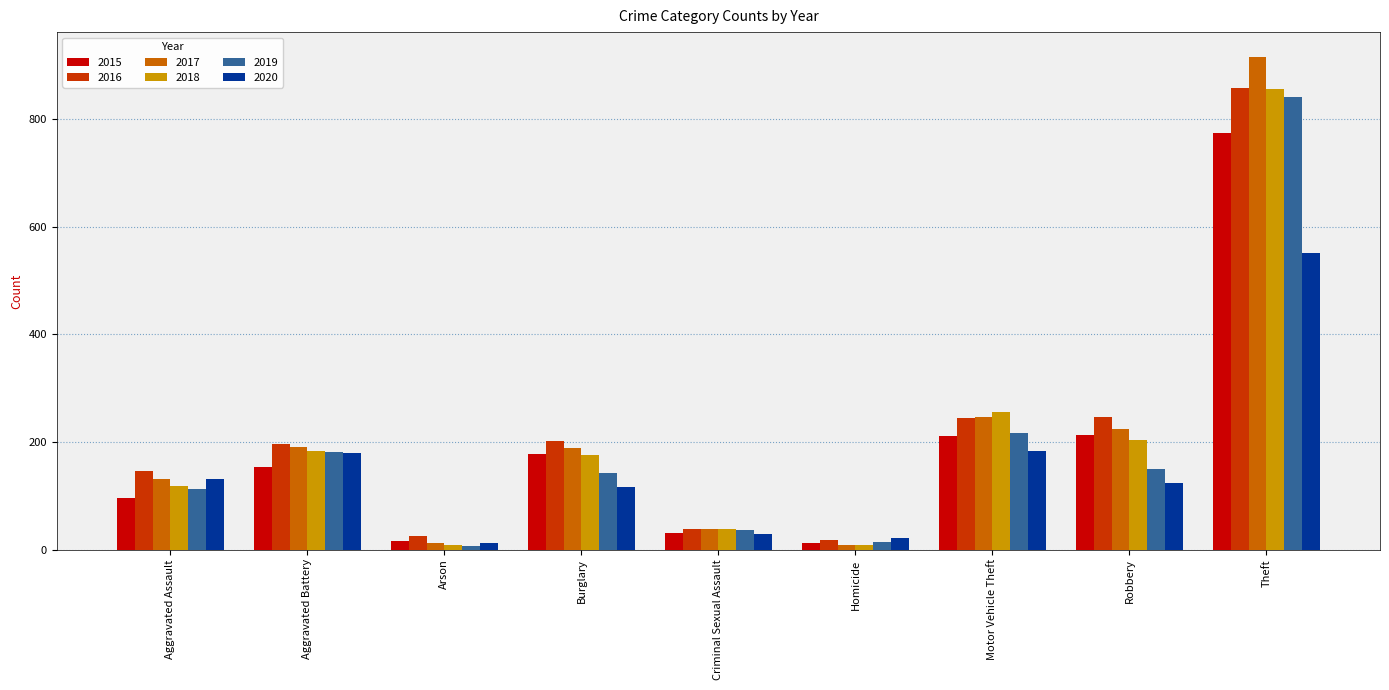

What is the maximum value for 2020?

551